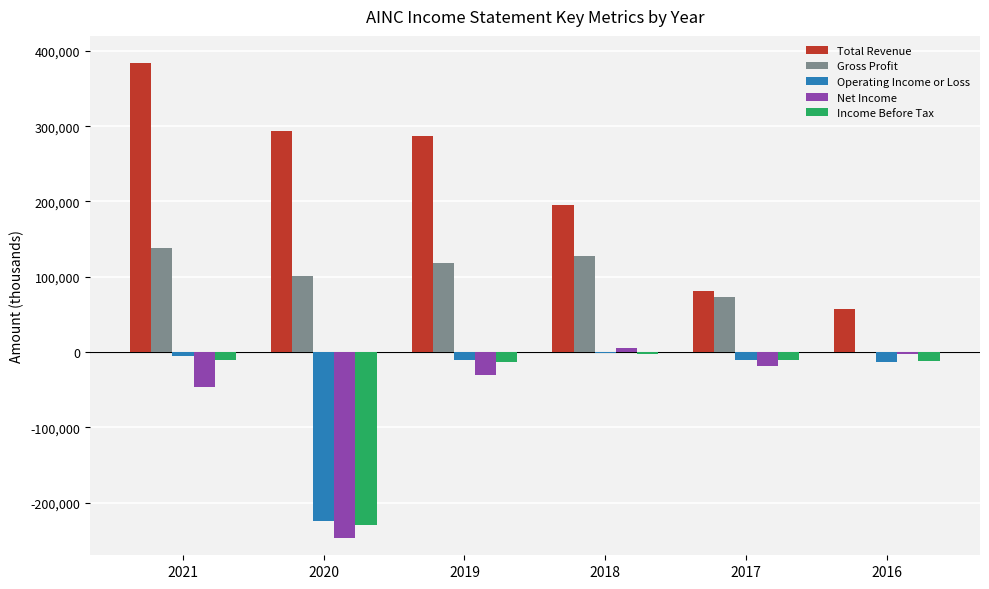

Which series has the largest total across all categories?

Total Revenue